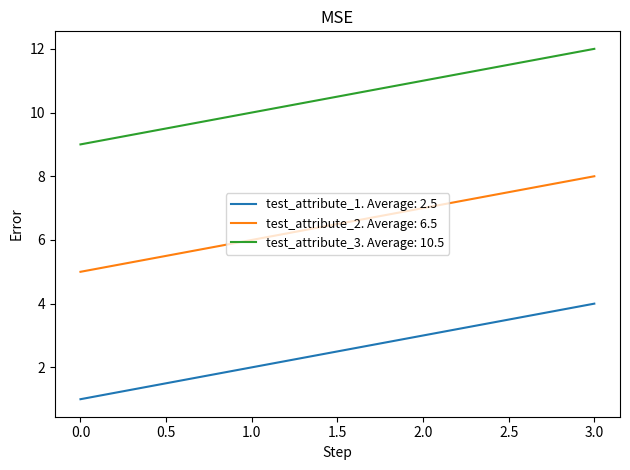

At how many categories does at least one series exceed 8?

4